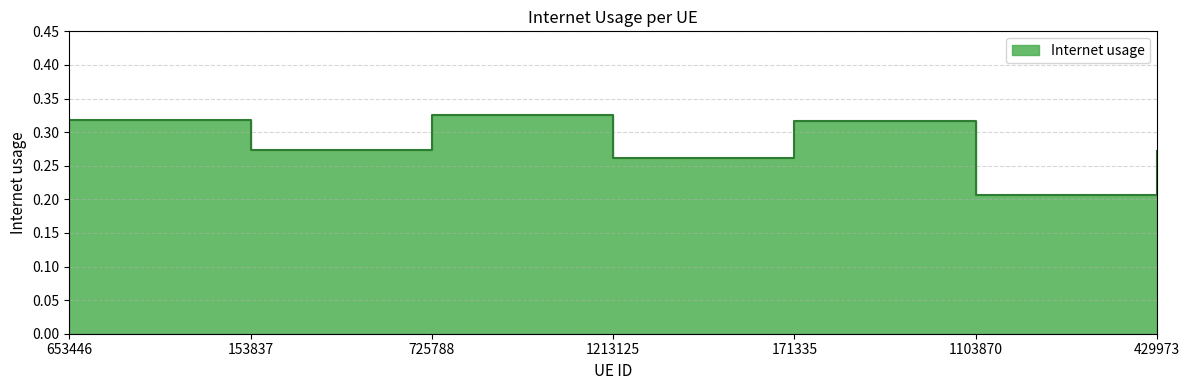

Where is the first local maximum?

725788